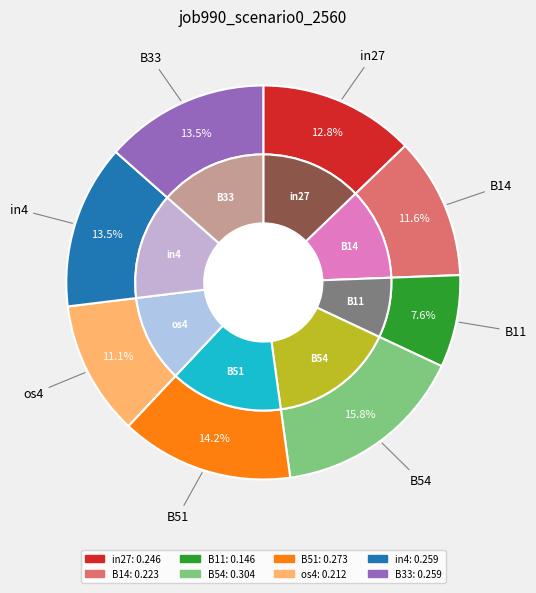

Is it true that B51 is 22% of the pie?

False